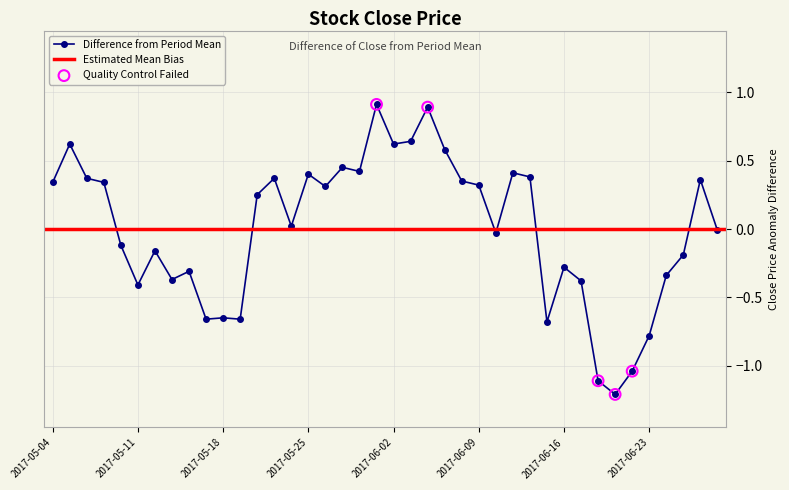

What is the change in value from 2017-05-30 to 2017-06-02?

+0.2